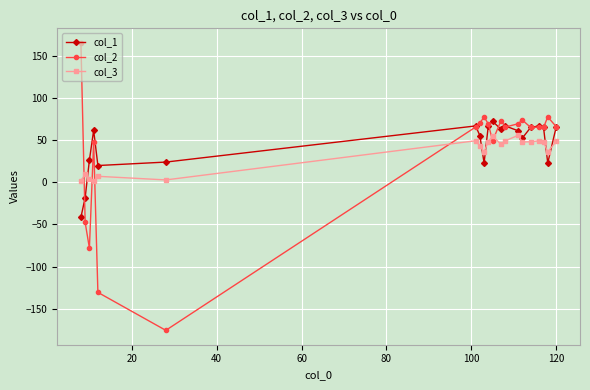

Which series has the widest spread of values?

col_2